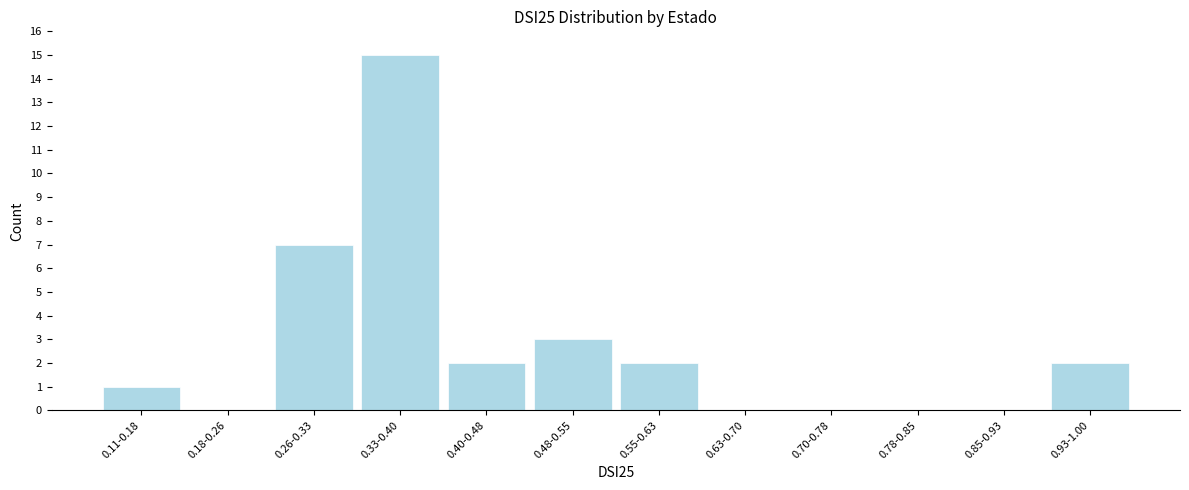

Reading left to right, what are all the values shown in this chart?

0.11-0.18=1	0.18-0.26=0	0.26-0.33=7	0.33-0.40=15	0.40-0.48=2	0.48-0.55=3	0.55-0.63=2	0.63-0.70=0	0.70-0.78=0	0.78-0.85=0	0.85-0.93=0	0.93-1.00=2